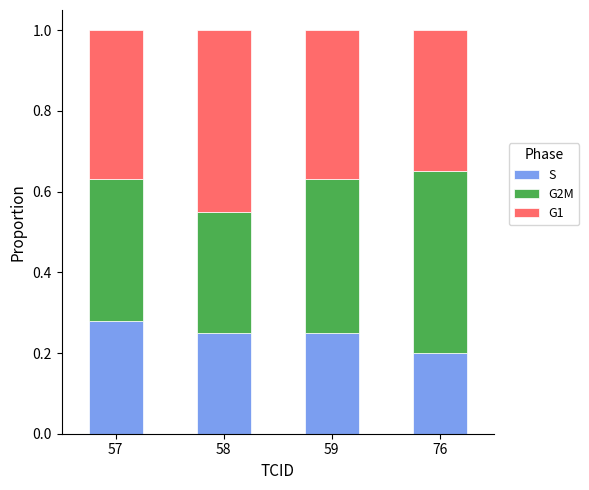

What is the total value across all series at 58?

1.0